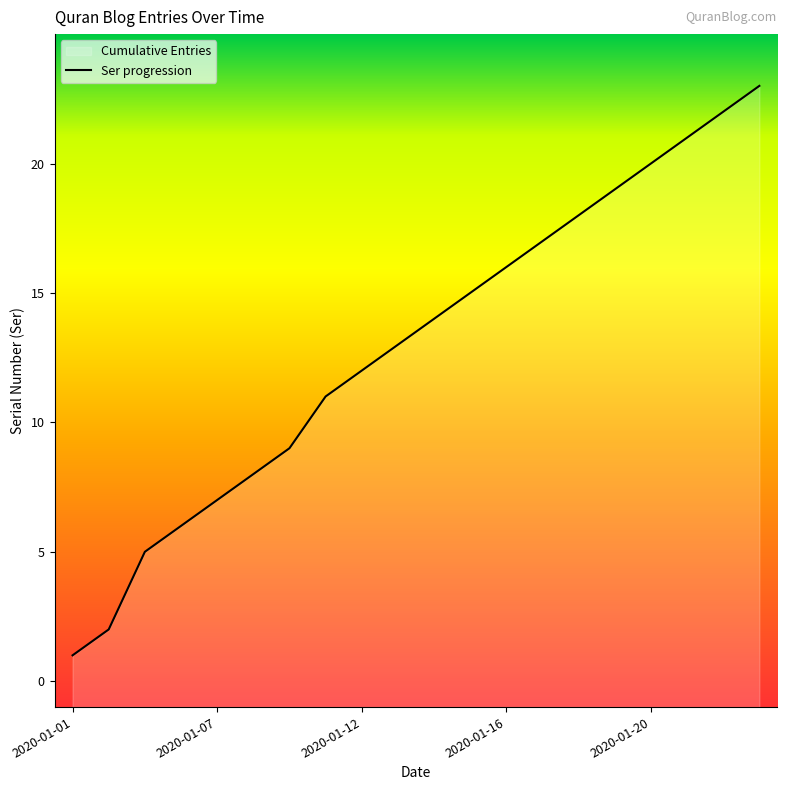

The chart shows a value of 6 at 2020-01-11. True or false?

False